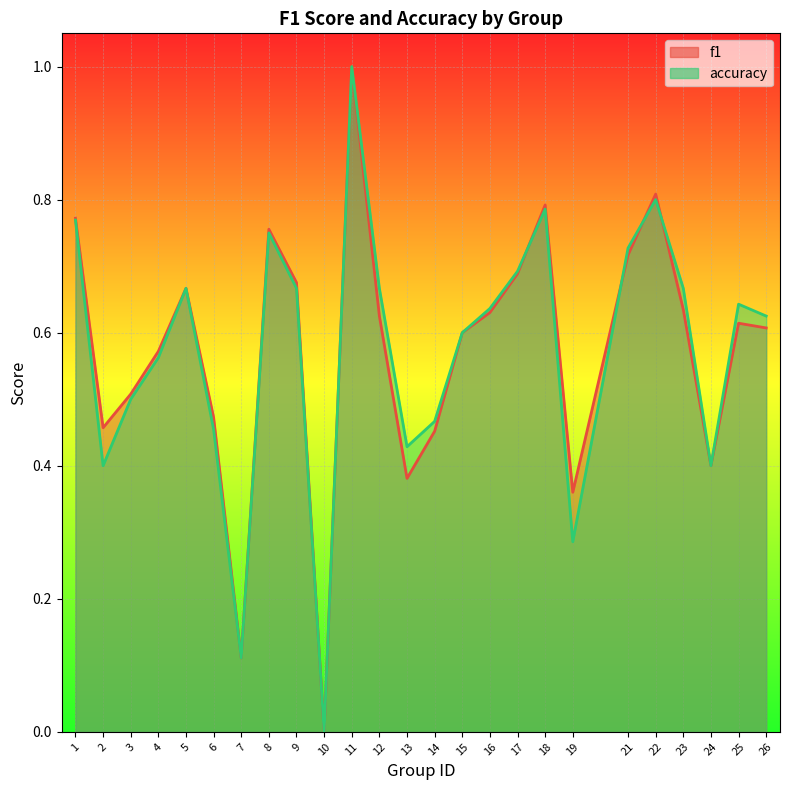

Between 18 and 23, which is larger?

18